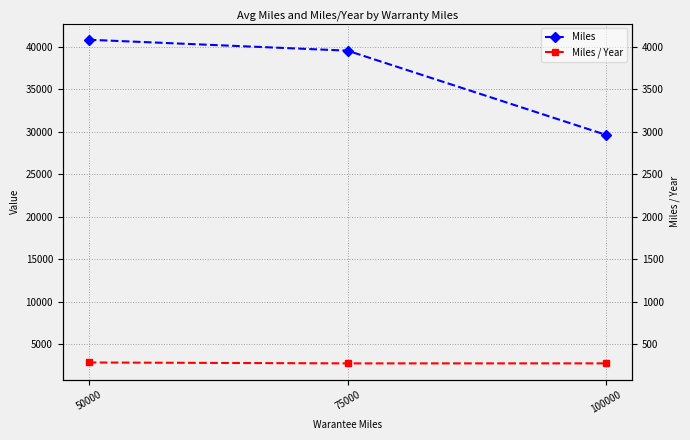

The value of Miles at 75000 is 68542.2. True or false?

False